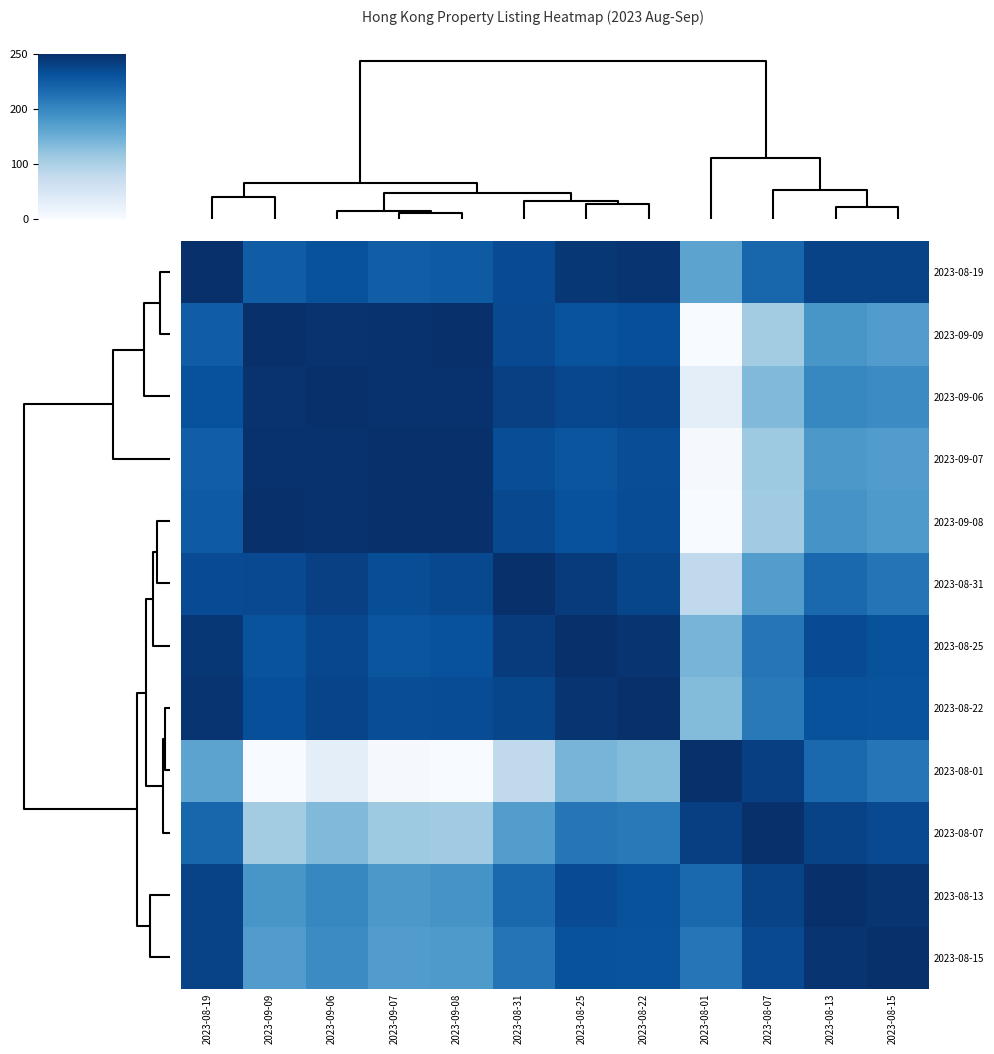

List the series in order of their peak value, lowest first.

2023-08-19, 2023-09-07, 2023-08-31, 2023-08-22, 2023-08-15, 2023-08-25, 2023-08-01, 2023-08-07, 2023-09-09, 2023-09-06, 2023-09-08, 2023-08-13